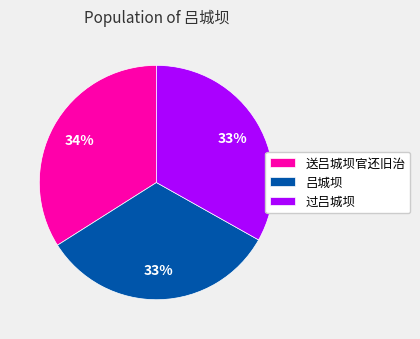

Is it true that 送吕城坝官还旧治 is 44% of the pie?

False